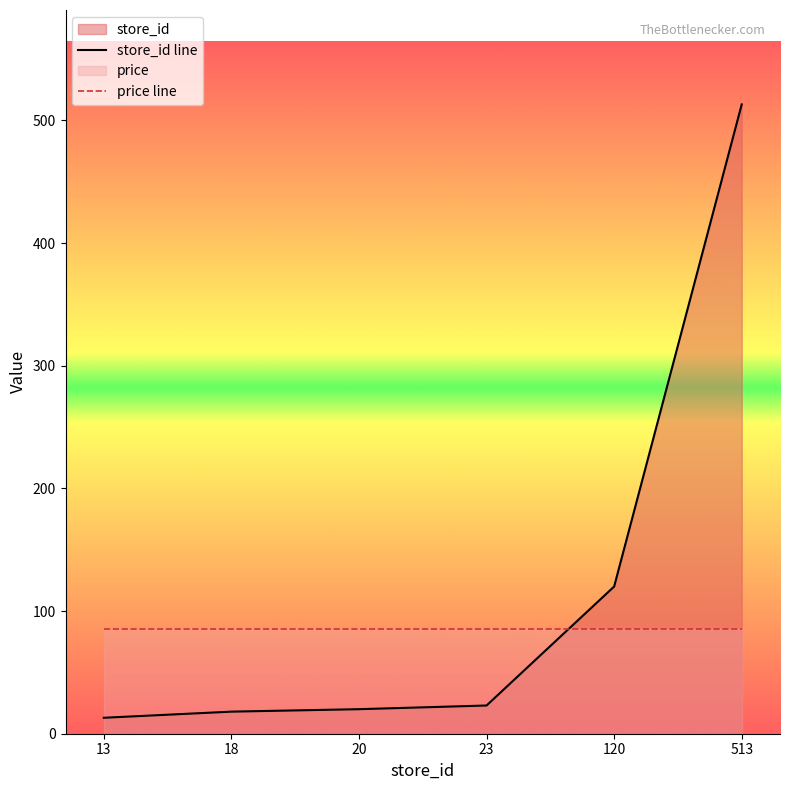

How many lines are shown in the chart?

2